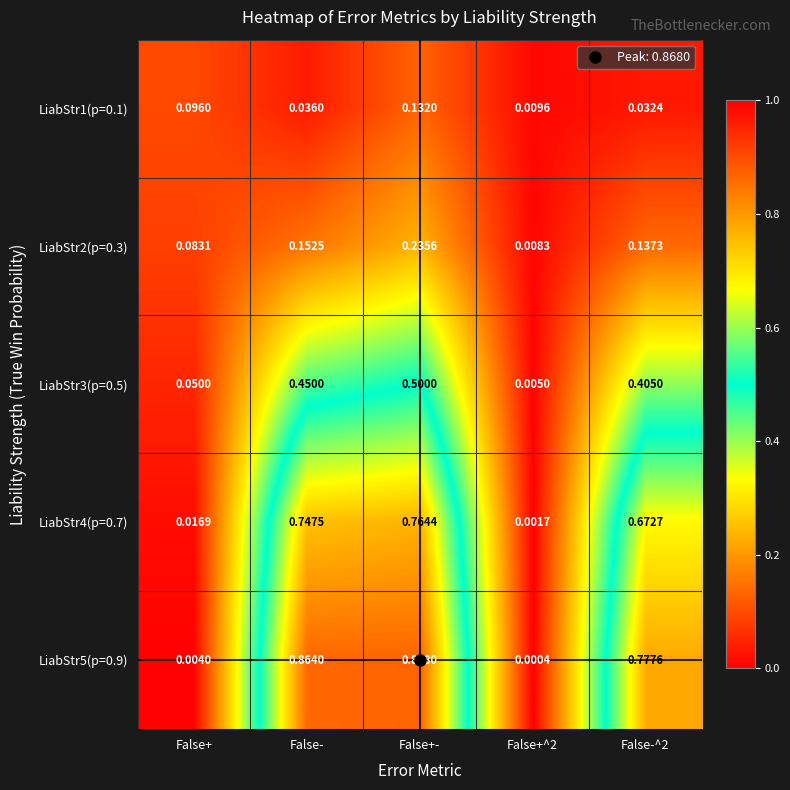

Is the value of LiabStr2(p=0.3) at False+^2 greater than the value of LiabStr4(p=0.7) at False+-?

No